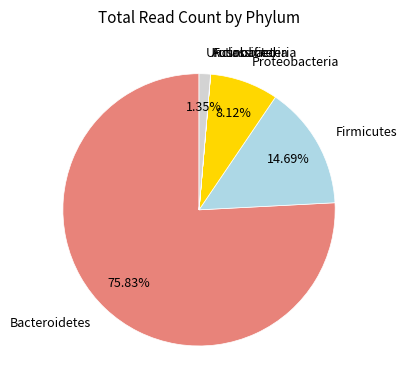

To the nearest percent, what is the average slice percentage?

17%